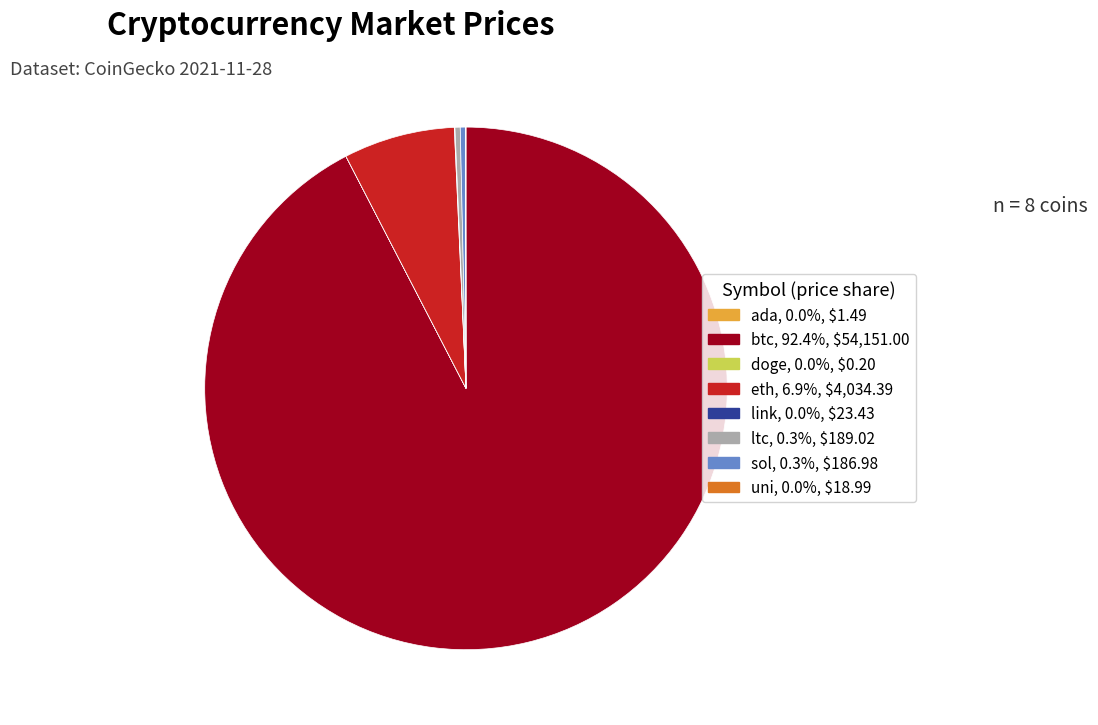

Combined, do eth and sol account for over 50%?

No